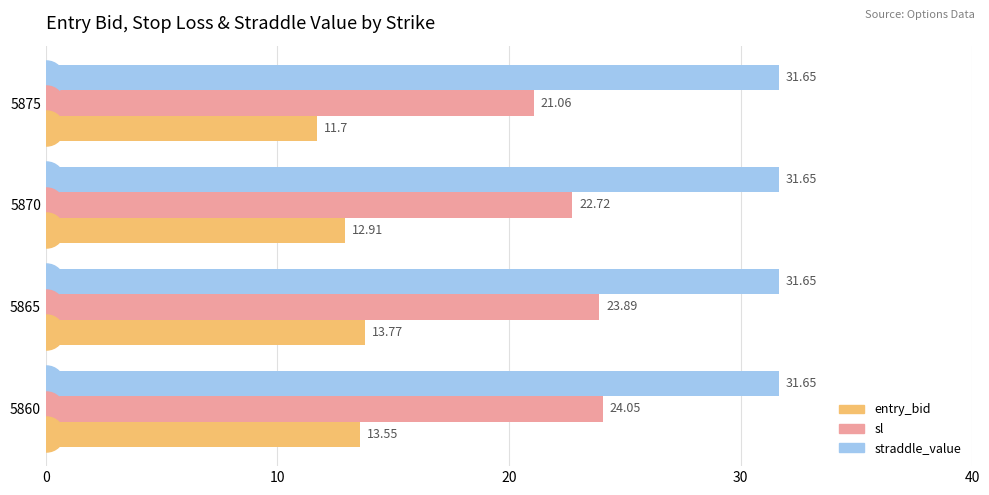

Rank the series by their maximum value, from highest to lowest.

straddle_value, sl, entry_bid